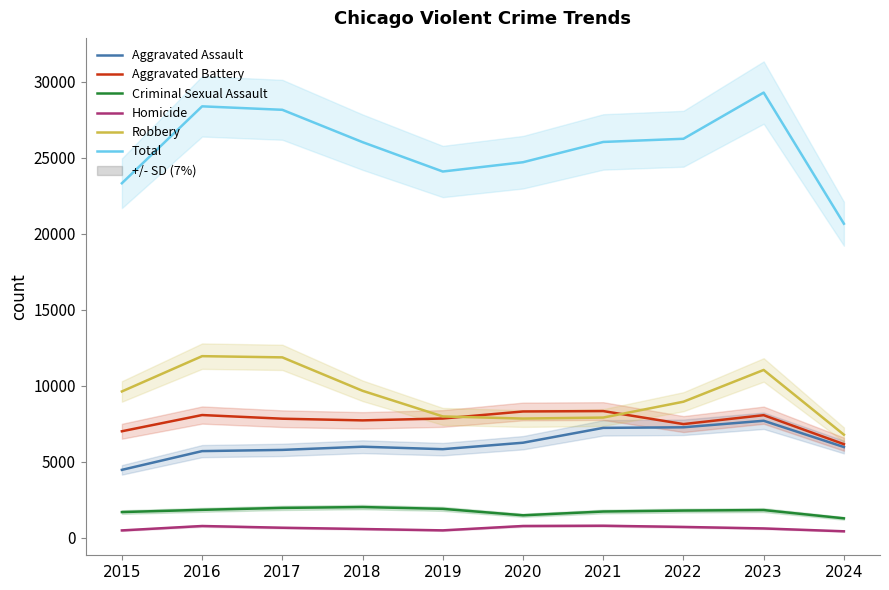

True or false: Aggravated Assault has a value of 4546 at 2021.

False